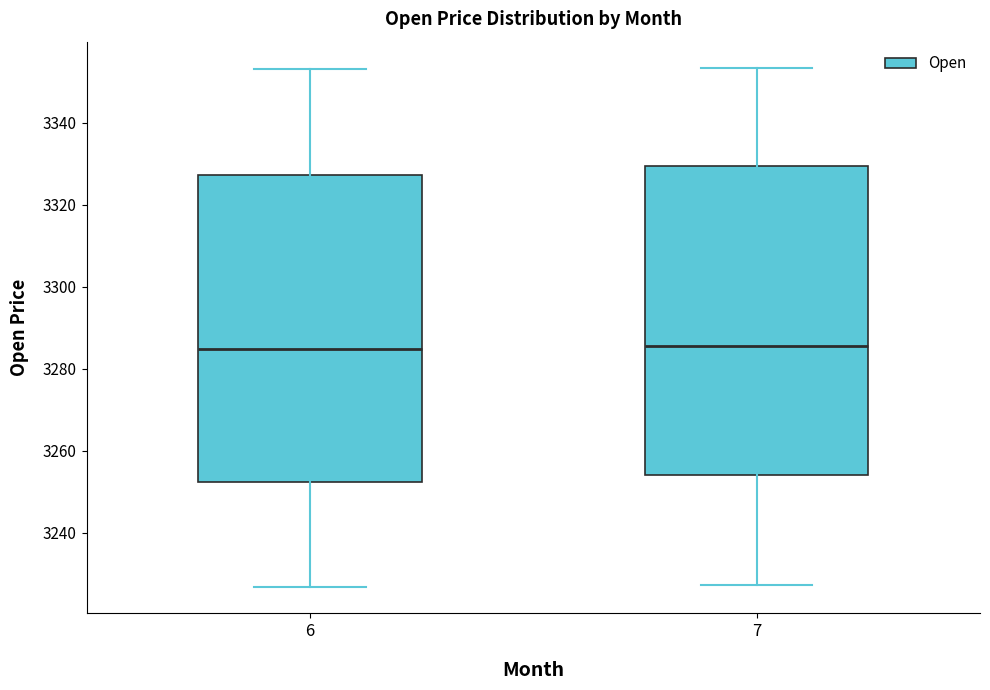

Where does the upper whisker of the box at x = 7 end on the y-axis? The values are not printed on the chart, so give them approximately, as read against the axis.

3354